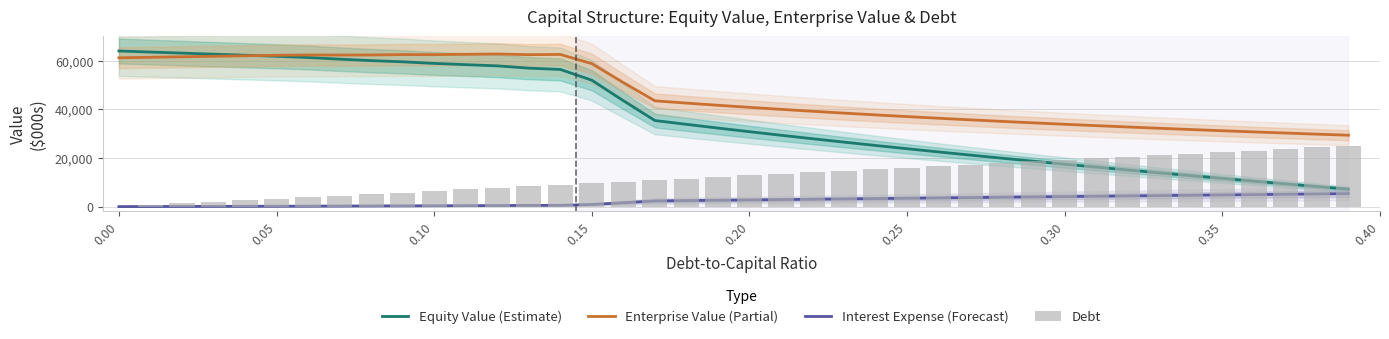

Is it true that Enterprise Value (Partial) equals 18032.3 at 23?

False